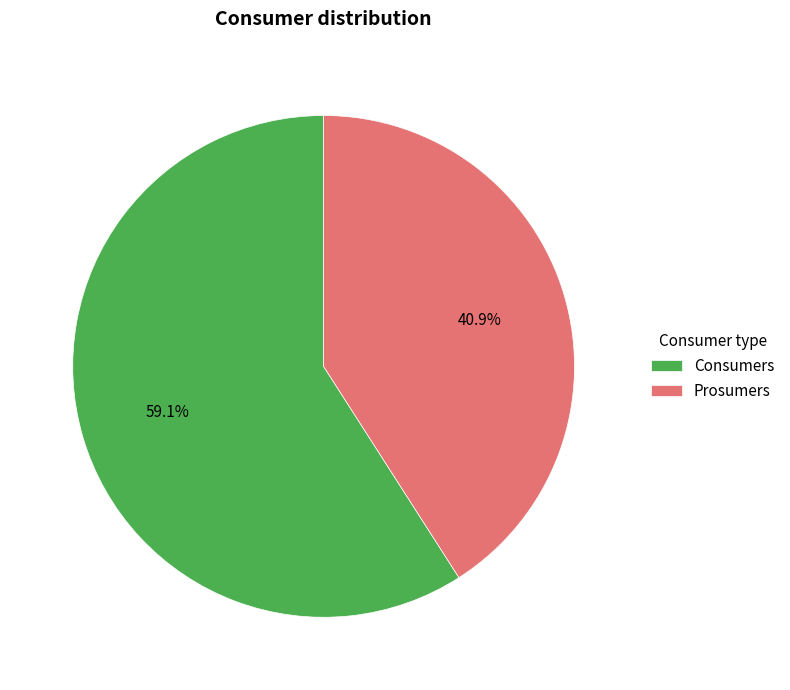

To the nearest percent, what is the average slice percentage?

50%